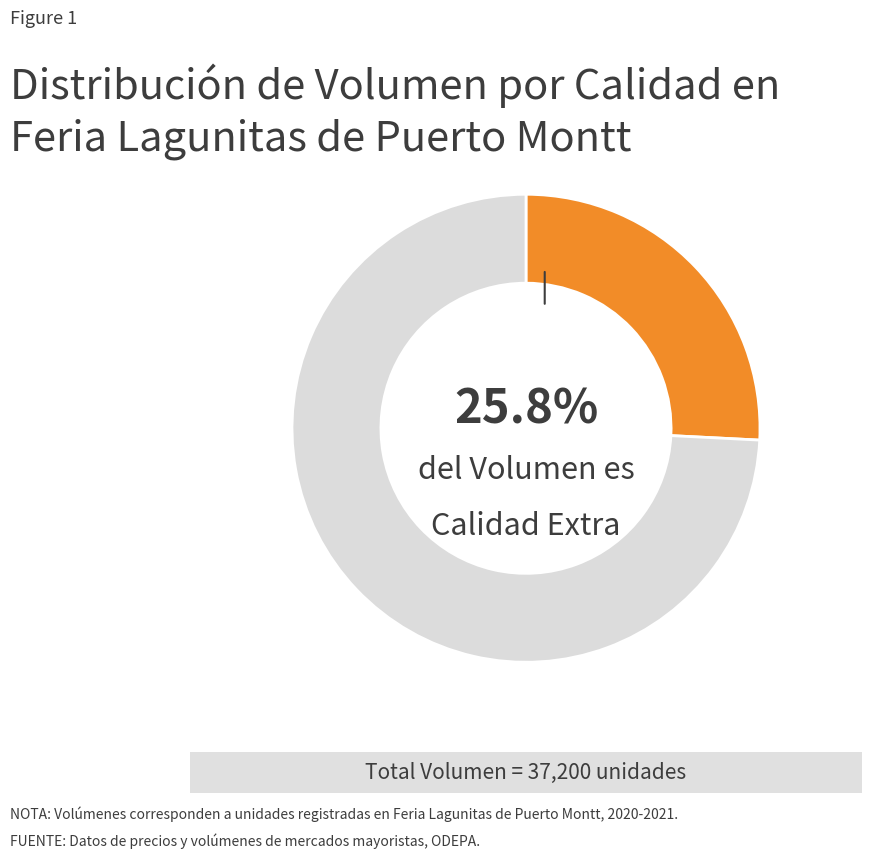

Count the number of slices in the pie.

2